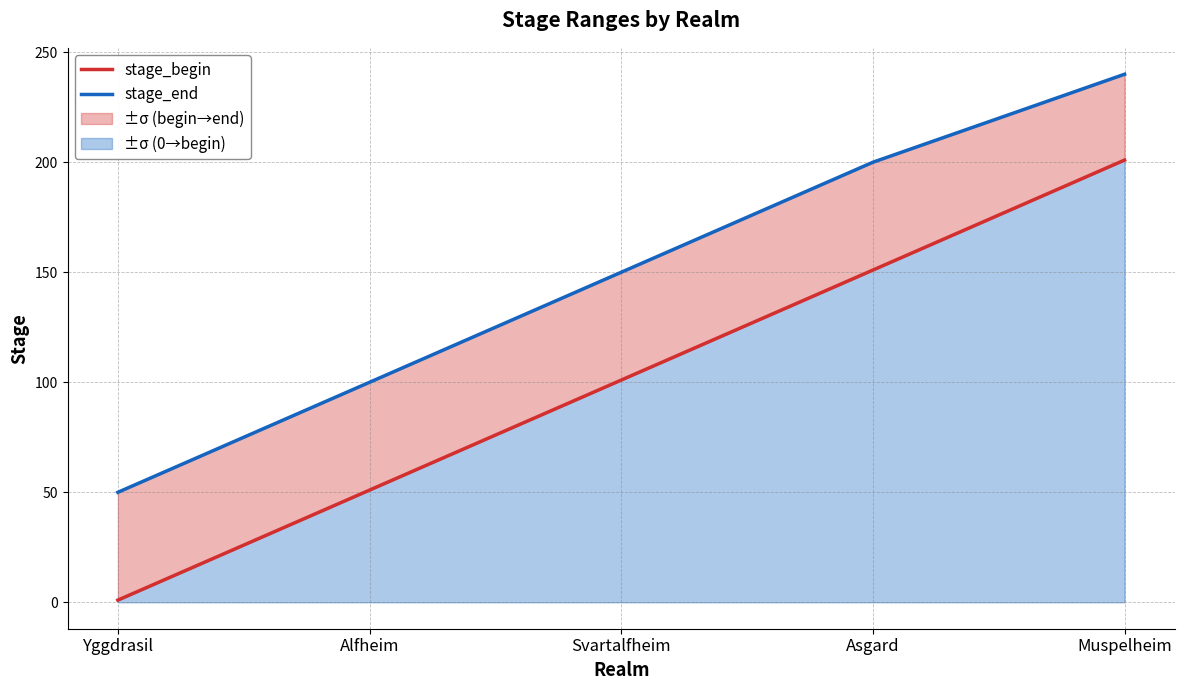

The stage_end series shows 247 at Svartalfheim. True or false?

False